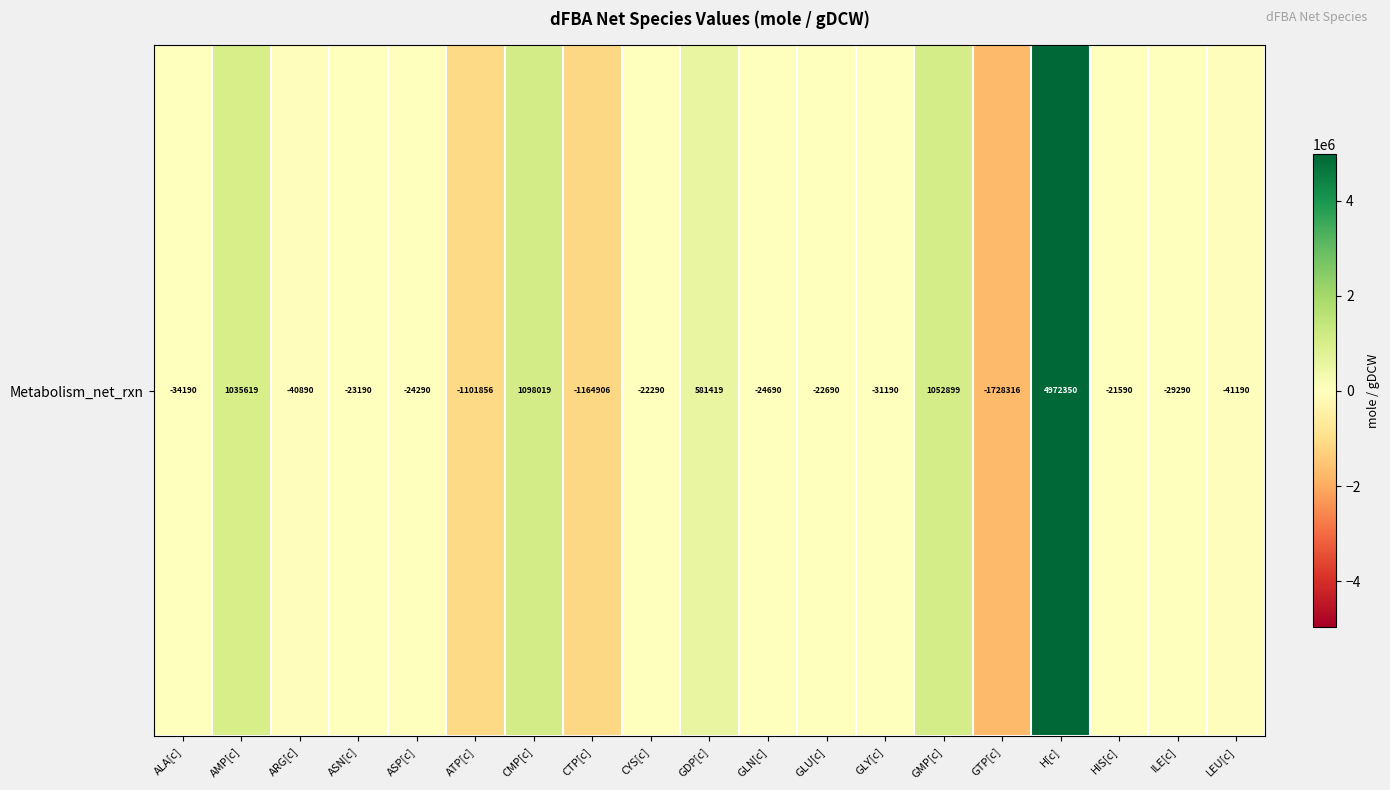

Where does the data first go above -24290?

AMP[c]